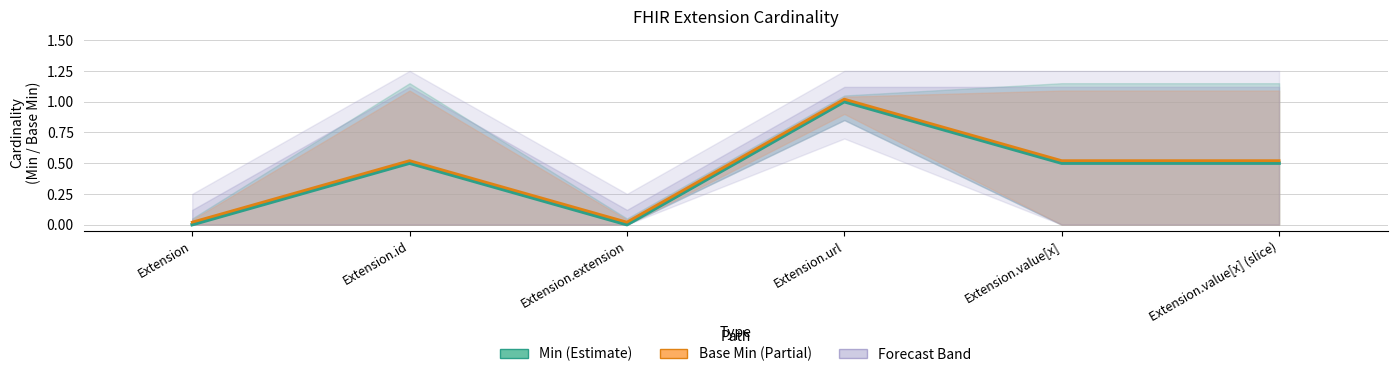

Where is the first local maximum for Base Min?

Extension.id